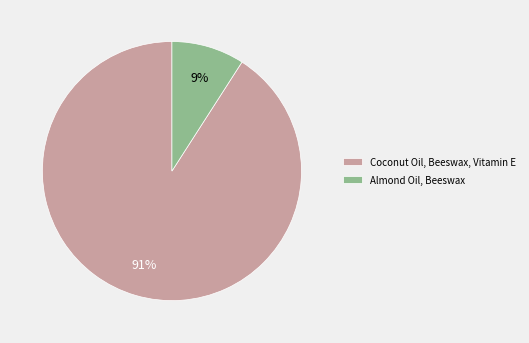

Which has a higher value, Coconut Oil, Beeswax, Vitamin E or Almond Oil, Beeswax?

Coconut Oil, Beeswax, Vitamin E